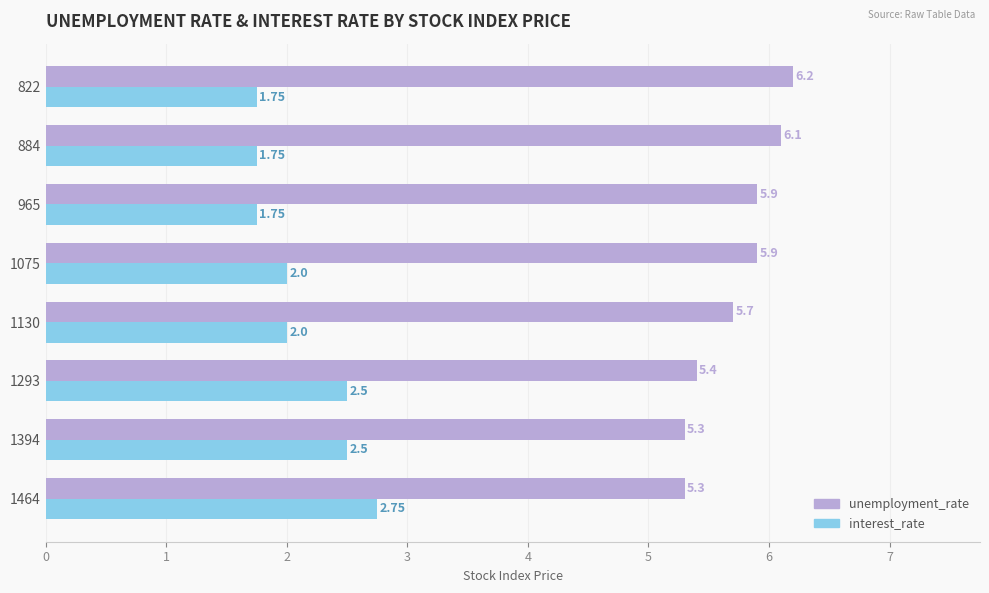

At 1075, list the series in order from largest to smallest.

unemployment_rate, interest_rate